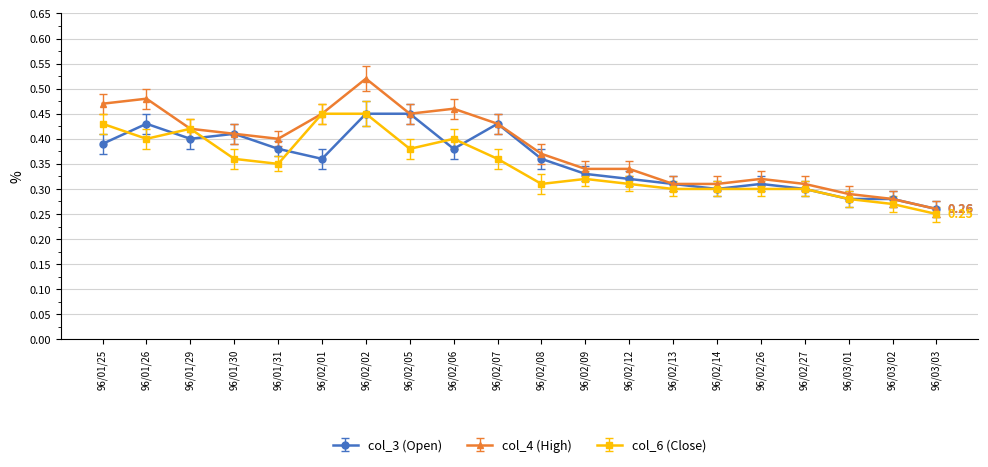

What is the total value across all series at 96/02/02?

1.4